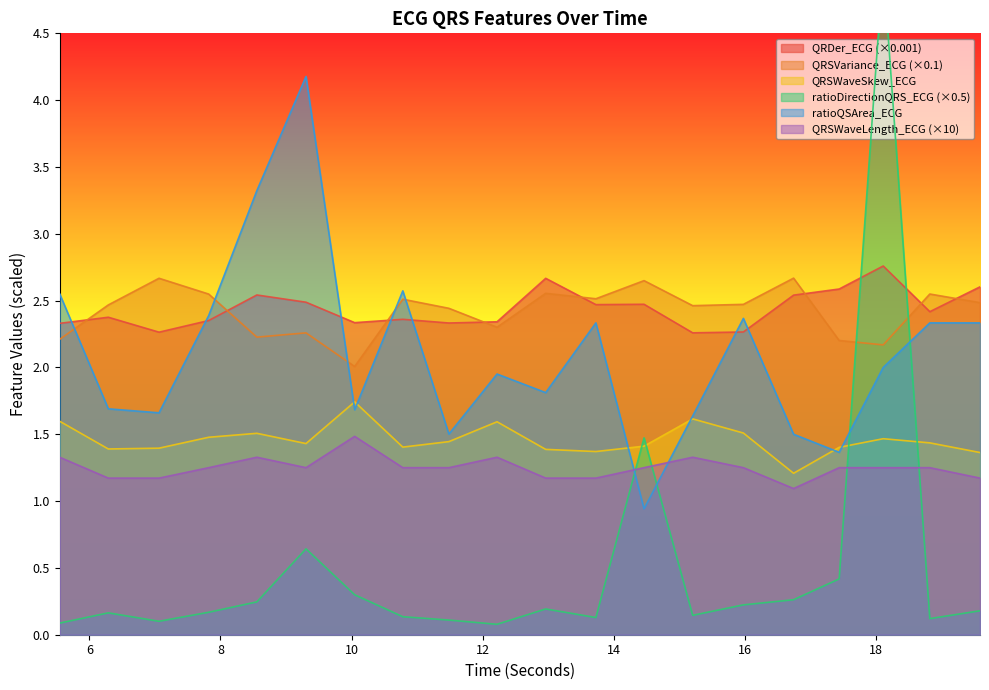

How many interior local valleys does the QRSWaveSkew_ECG series have?

5